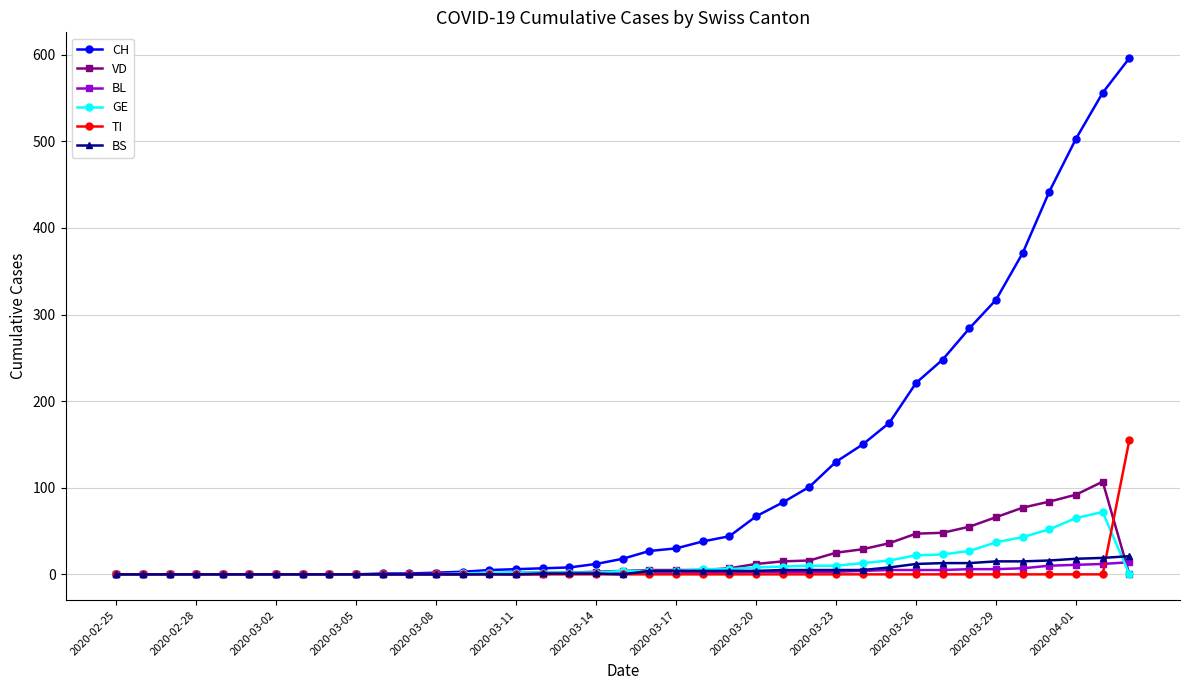

Which series has the widest spread of values?

CH